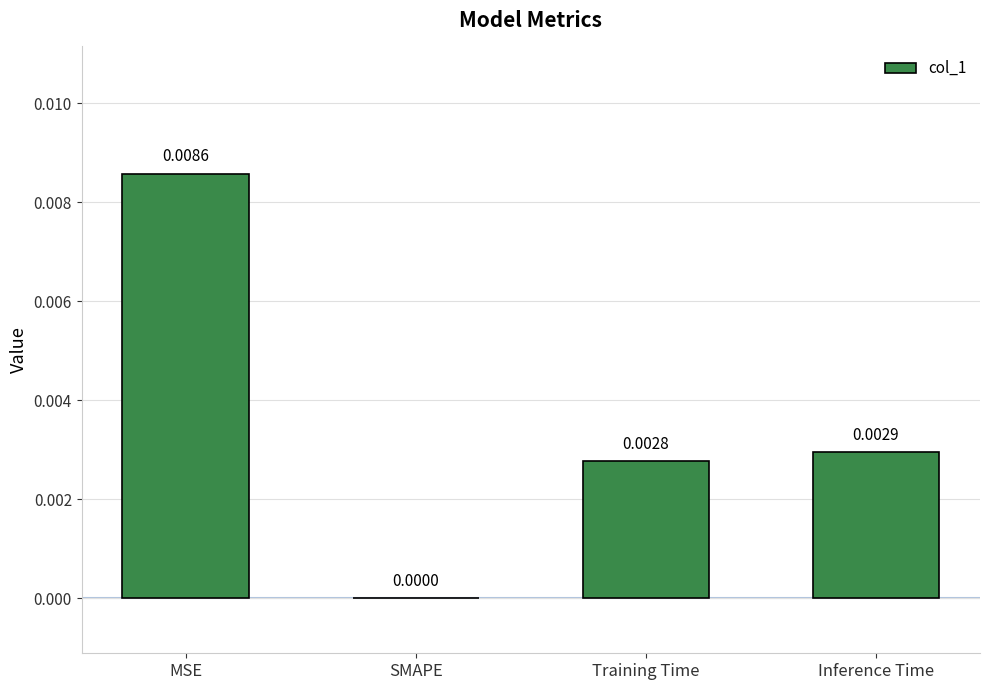

Between MSE and Inference Time, which is larger?

MSE